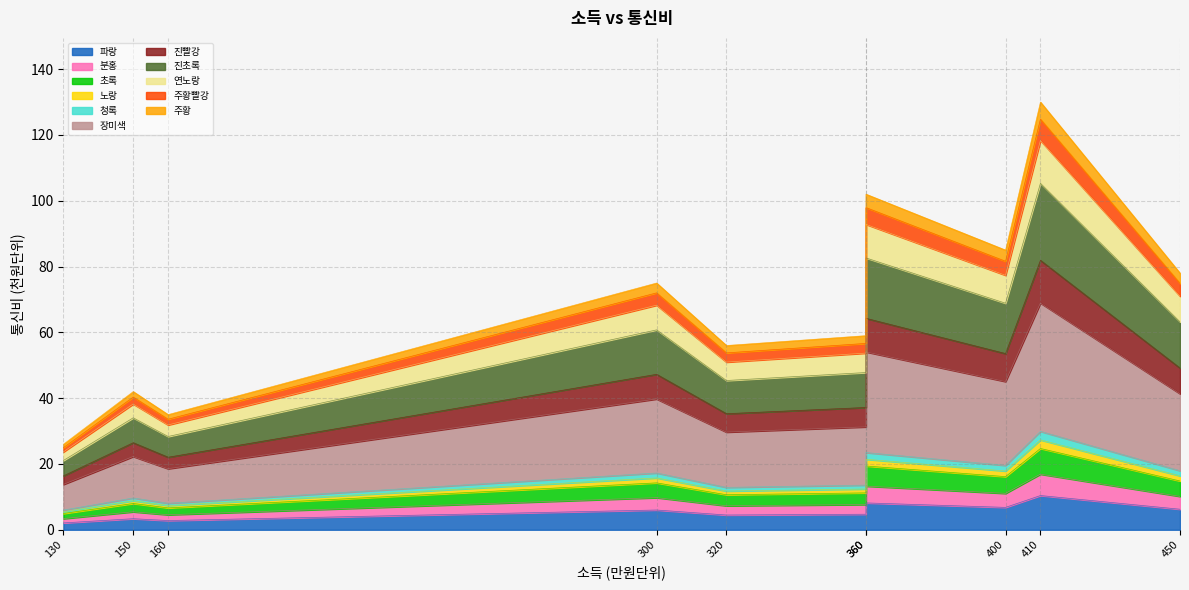

List the labels in order of value, smallest first.

130, 160, 150, 320, 360, 300, 450, 400, 360, 410